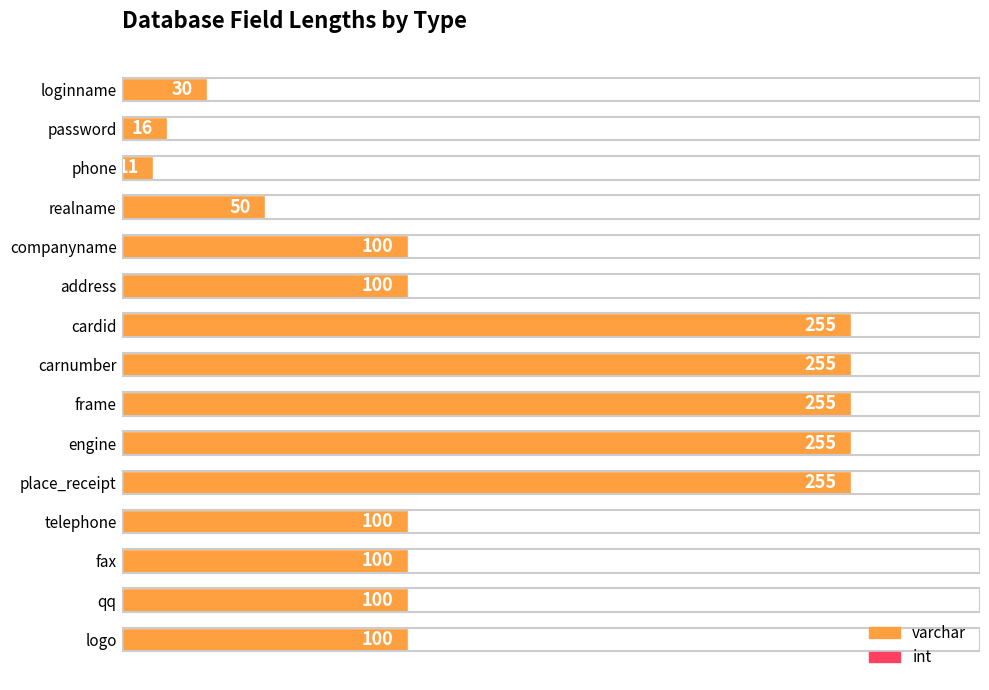

Reading bottom to top, extract all data points from this chart.

100	100	100	100	255	255	255	255	255	100	100	50	11	16	30